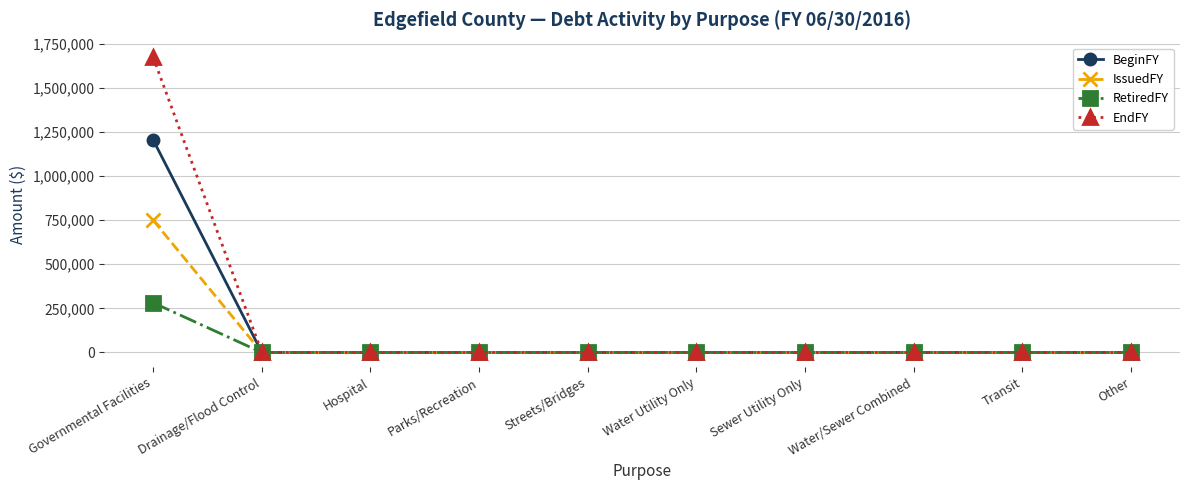

The BeginFY series shows -726078 at Parks/Recreation. True or false?

False